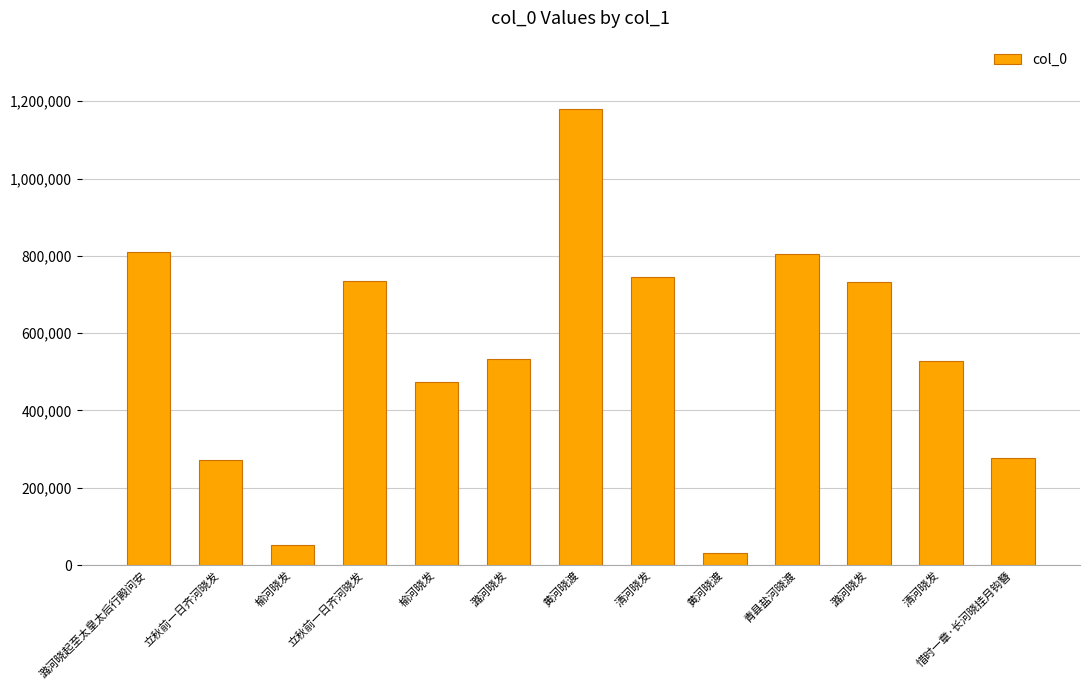

At which label does the data first exceed 532193?

潞河晓起至太皇太后行殿问安